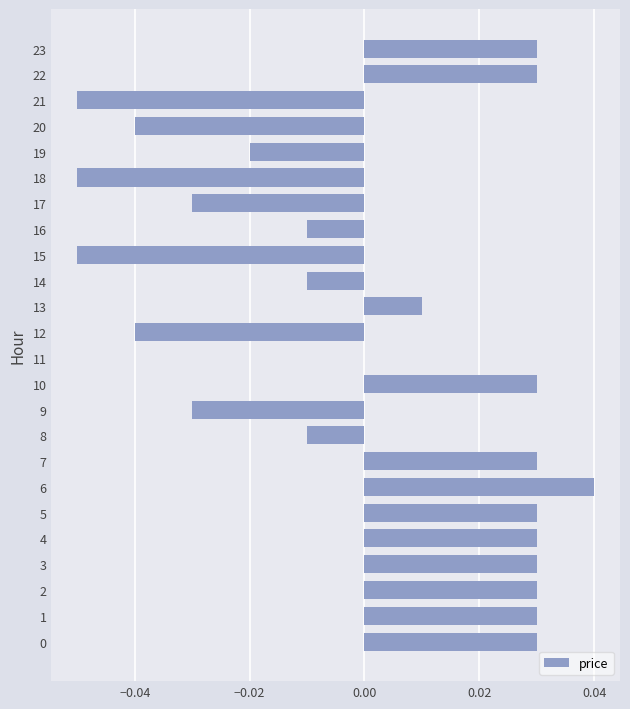

At which category does the chart reach its peak across all series?

6